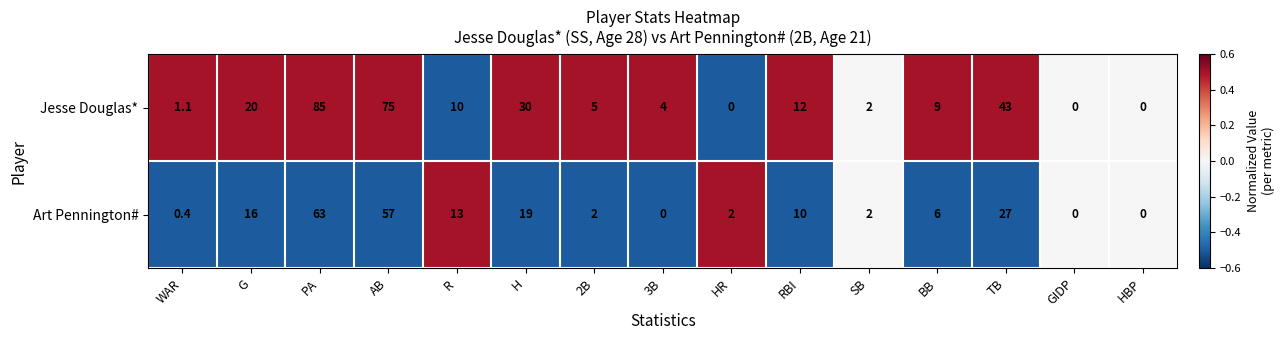

The value of Jesse Douglas* at HR is 0.0. True or false?

True